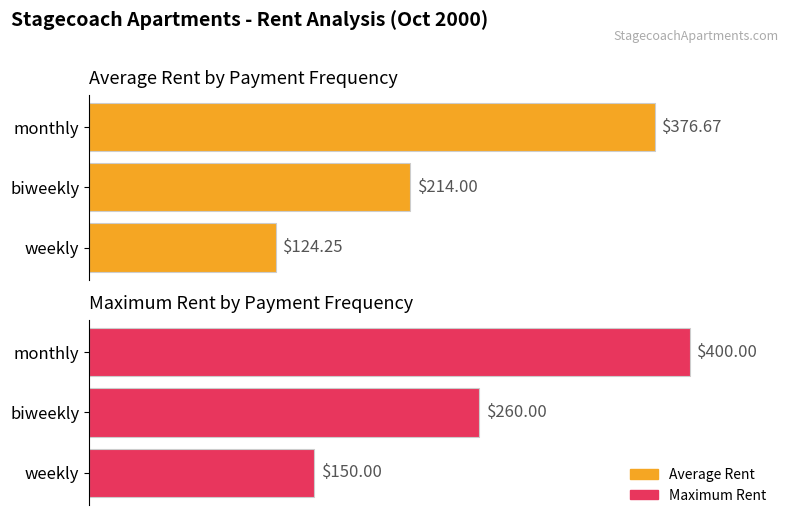

List the series in order of their peak value, highest first.

Maximum Rent, Average Rent